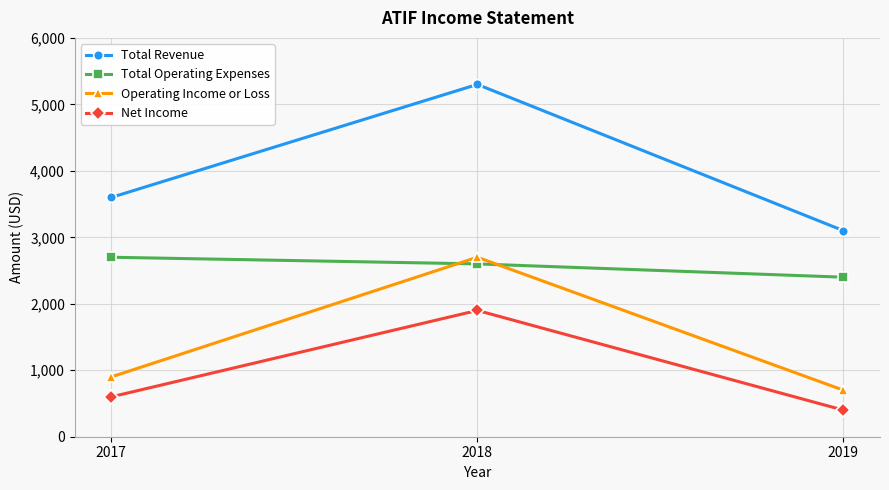

At which category does the chart reach its peak across all series?

2018